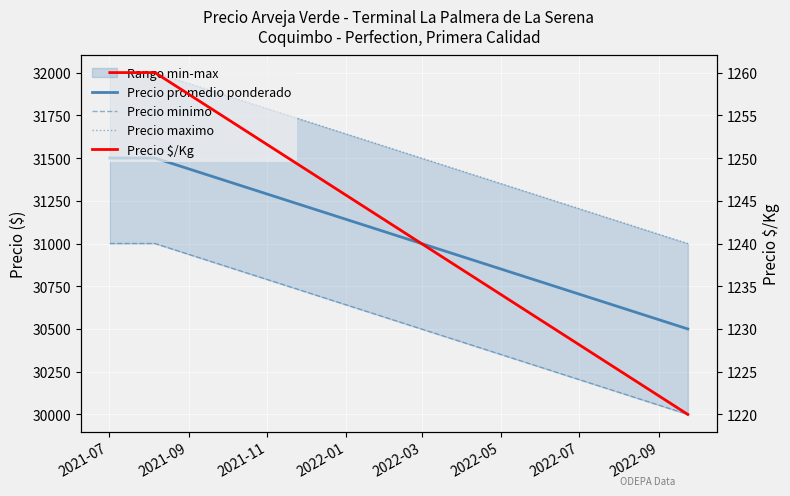

What is the spread (max minus min) of values at 2021-09?

30740